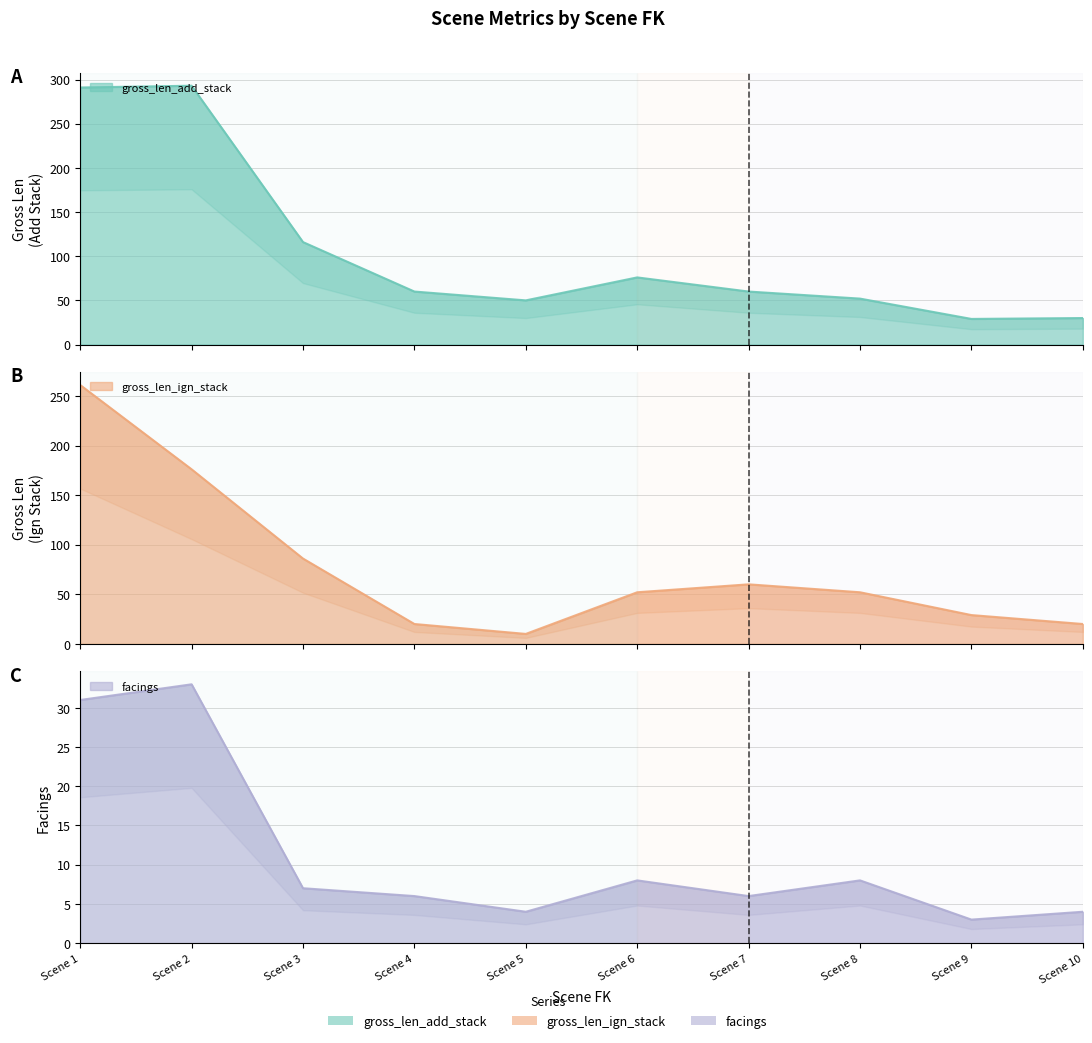

What is the value of the facings point at the 6th from the left?

8